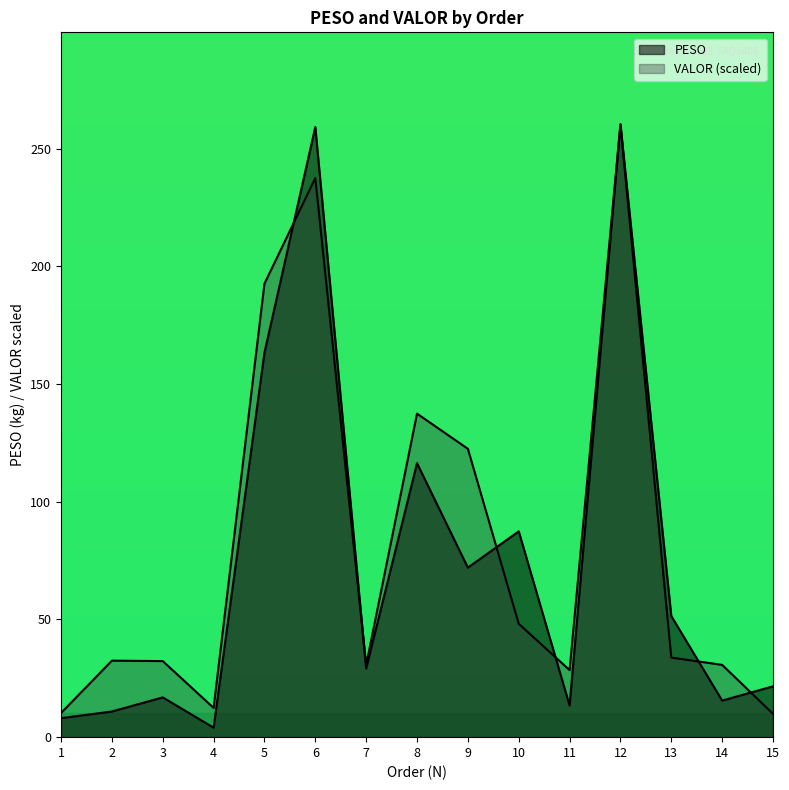

Reading left to right, transcribe all the data shown in this chart.

PESO: 1=8.1	2=10.9	3=16.9	4=4.0	5=163.3	6=259.2	7=29.2	8=116.4	9=72.0	10=87.5	11=13.5	12=260.4	13=51.5	14=15.5	15=21.6
VALOR: 1=10.3	2=32.5	3=32.3	4=12.4	5=192.7	6=237.6	7=30.7	8=137.4	9=122.5	10=48.2	11=28.5	12=260.4	13=33.8	14=30.7	15=9.9